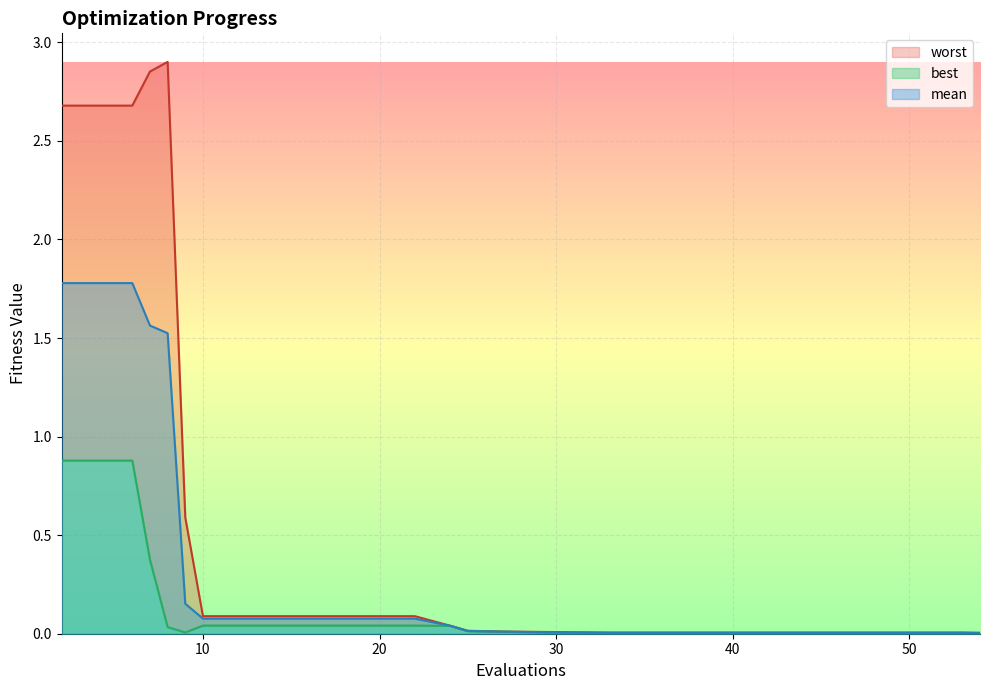

Reading left to right, extract all data points from this chart.

mean: 1.8	1.8	1.6	1.5	0.2	0.1	0.1	0.1	0.1	0.0	0.0	0.0	0.0	0.0	0.0	0.0	0.0	0.0	0.0	0.0
best: 0.9	0.9	0.4	0.0	0.0	0.0	0.0	0.0	0.0	0.0	0.0	0.0	0.0	0.0	0.0	0.0	0.0	0.0	0.0	0.0
worst: 2.7	2.7	2.9	2.9	0.6	0.1	0.1	0.1	0.1	0.0	0.0	0.0	0.0	0.0	0.0	0.0	0.0	0.0	0.0	0.0